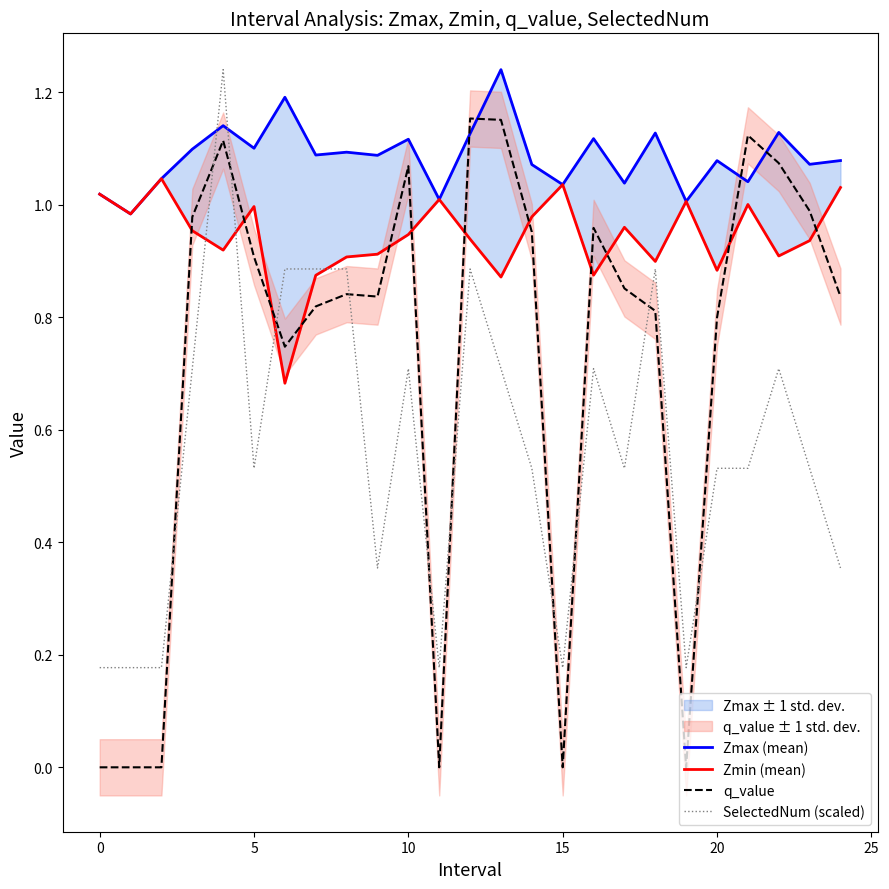

Which series ends up on top after the final intersection of SelectedNum (scaled) and q_value?

q_value